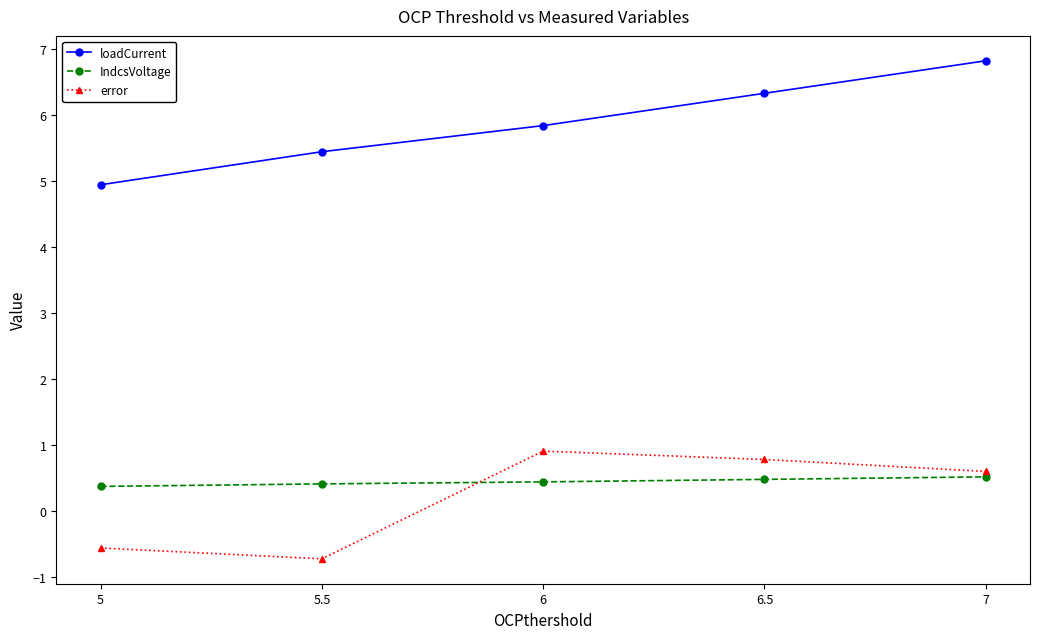

Which category has the lowest value in the error series?

5.5